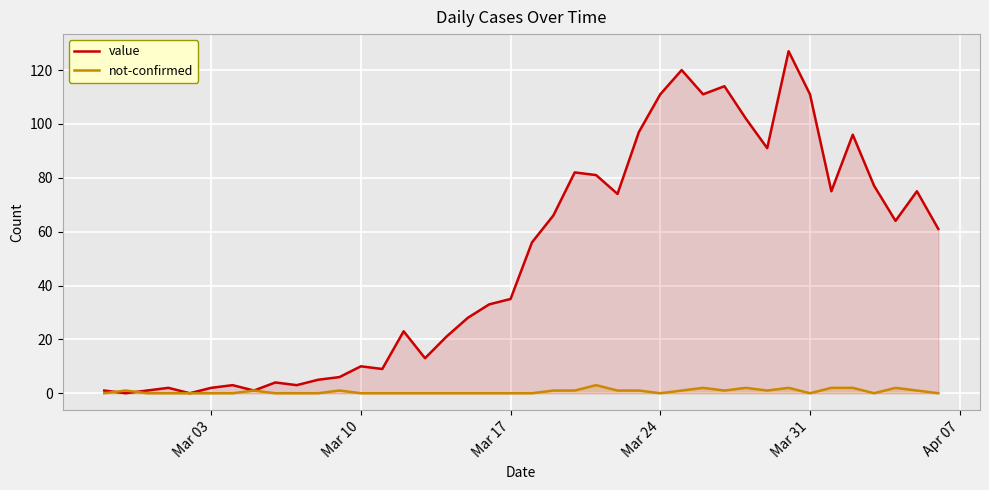

Rank the series by their maximum value, from highest to lowest.

value, not-confirmed